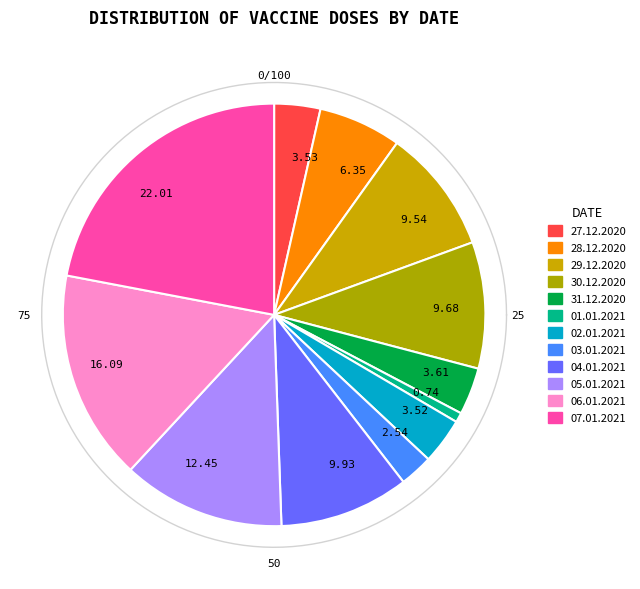

Is there any slice that represents more than half of the pie?

No